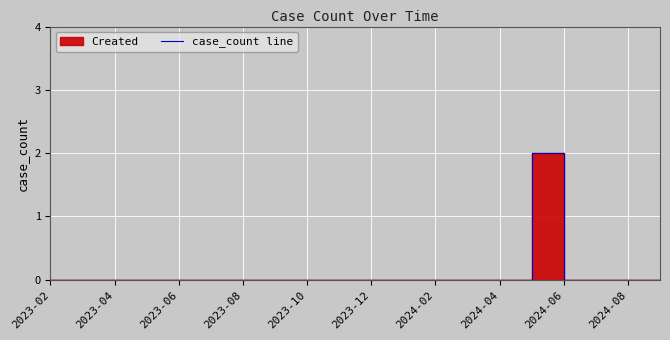

How many values exceed 0?

1